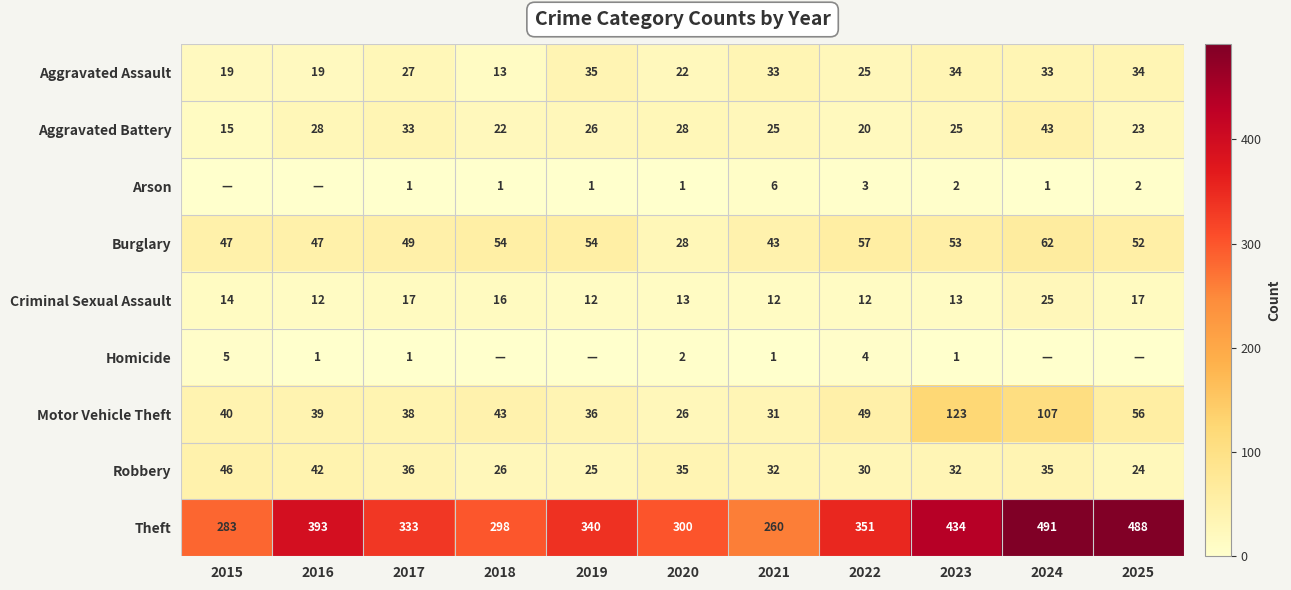

Is the value of Motor Vehicle Theft at 2020 greater than the value of Burglary at 2022?

No